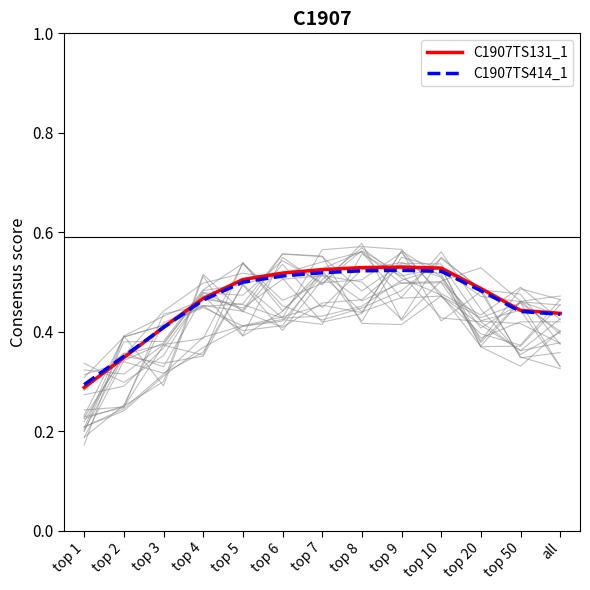

What is the highest value of the C1907TS414_1 series?

0.5